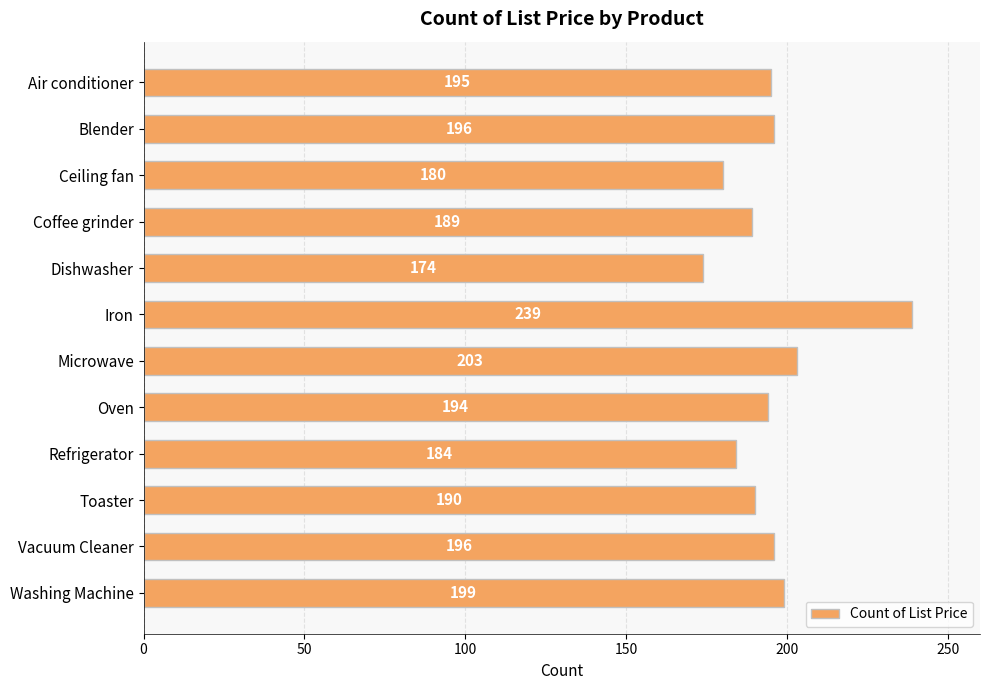

Which label corresponds to the largest value in the chart?

Iron